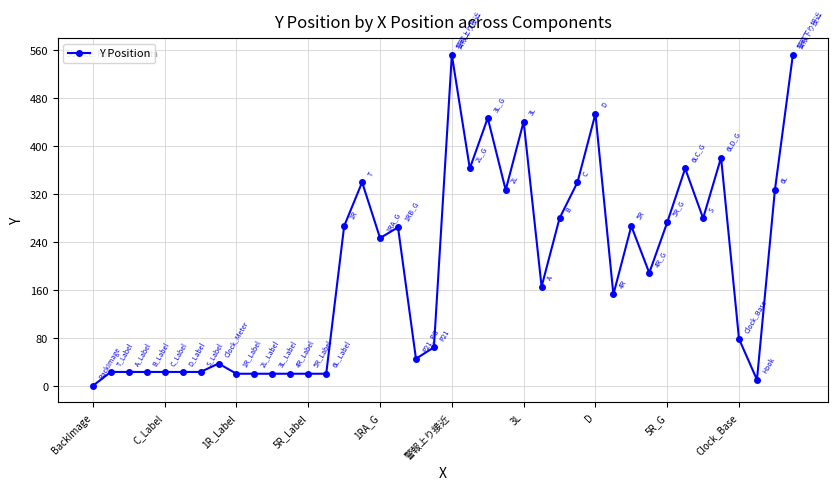

What is the value of the 12th point from the left?

20